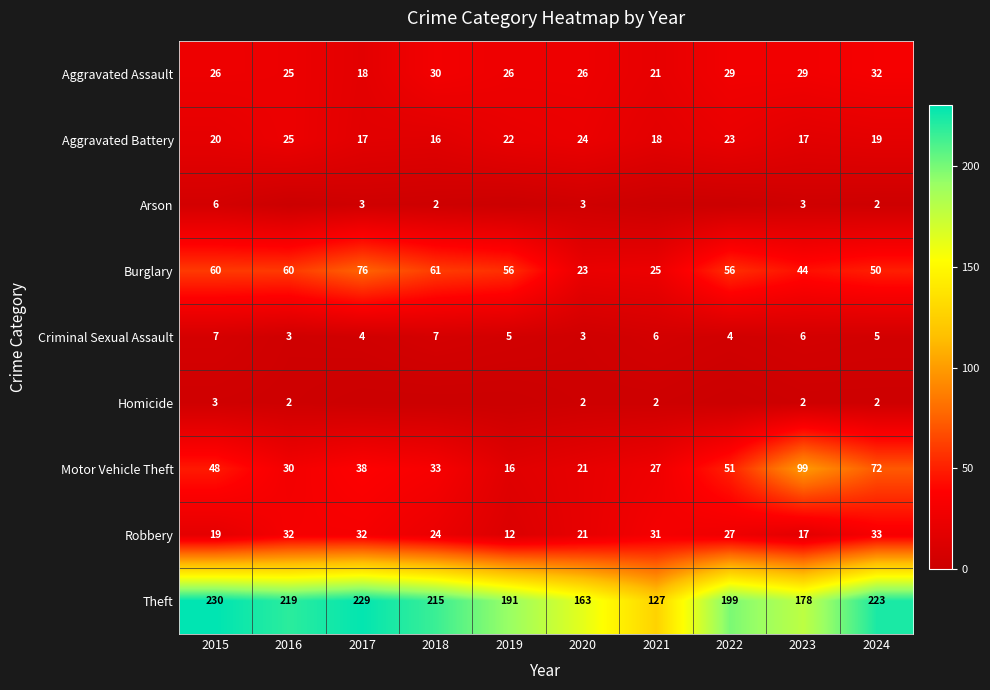

True or false: Burglary has a value of 61 at 2018.

True